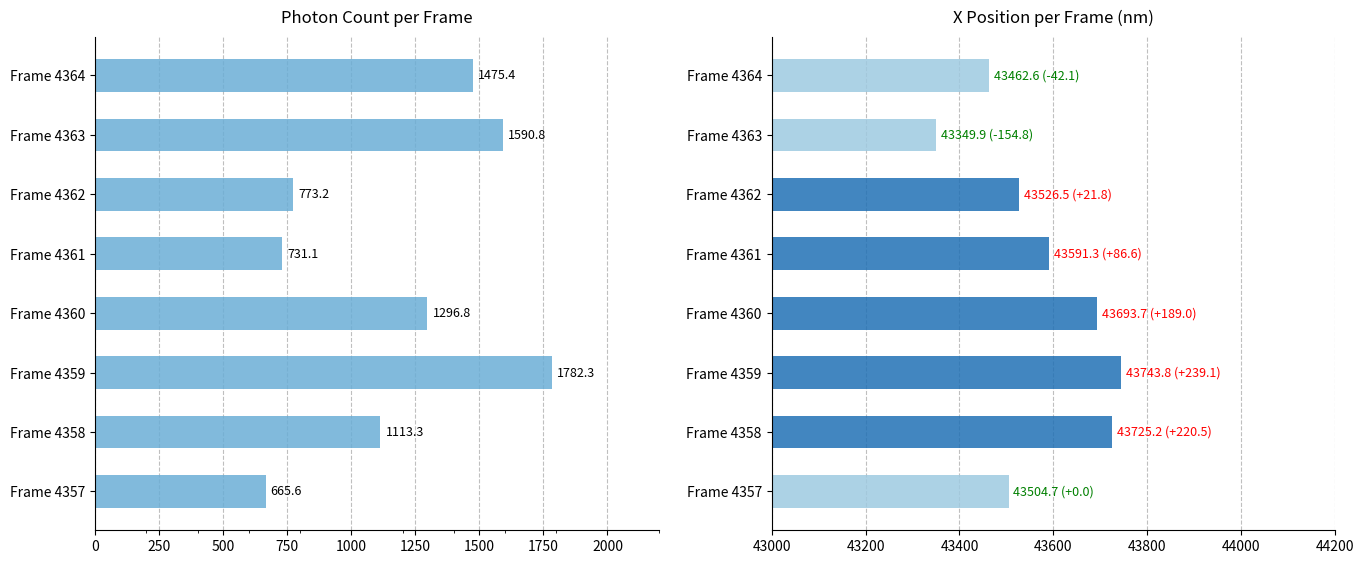

Rank the series by their average value, from lowest to highest.

Photon Count, X (nm)